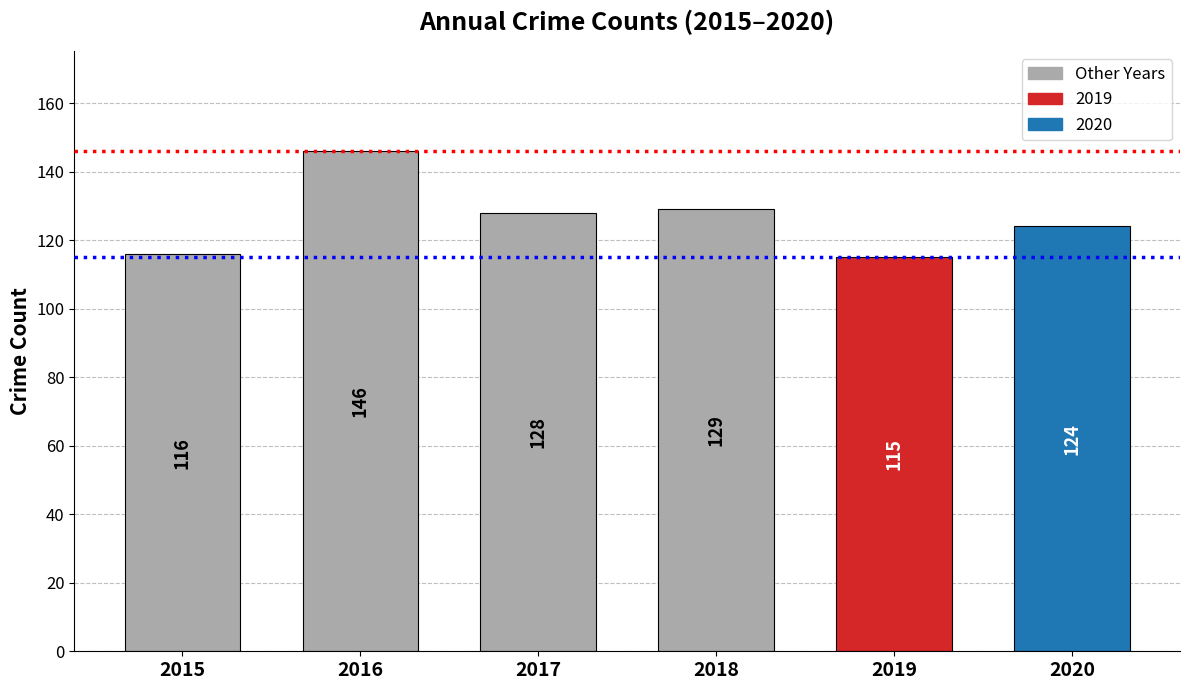

How many bars are there in total?

6